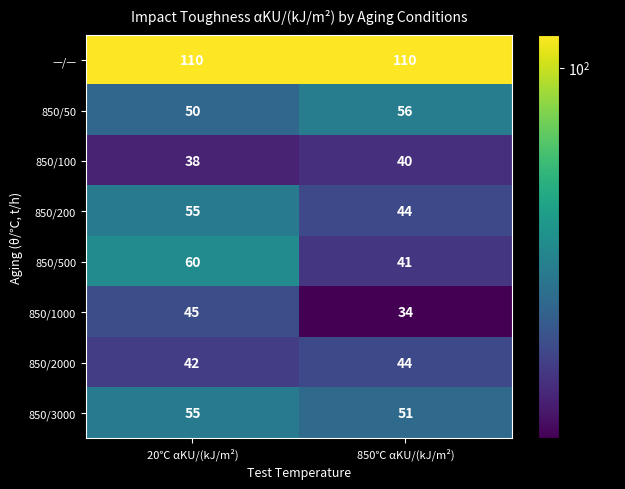

What is the average value of the 850/50 series?

53